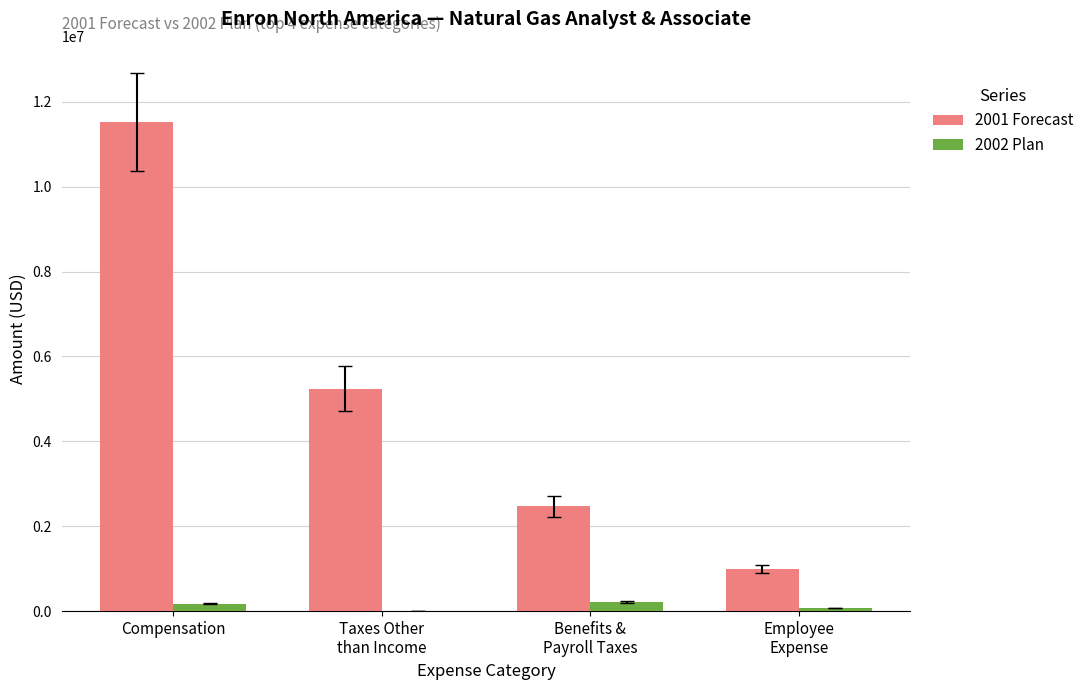

Between Benefits &
Payroll Taxes and Employee
Expense, which series saw the biggest shift?

2001 Forecast